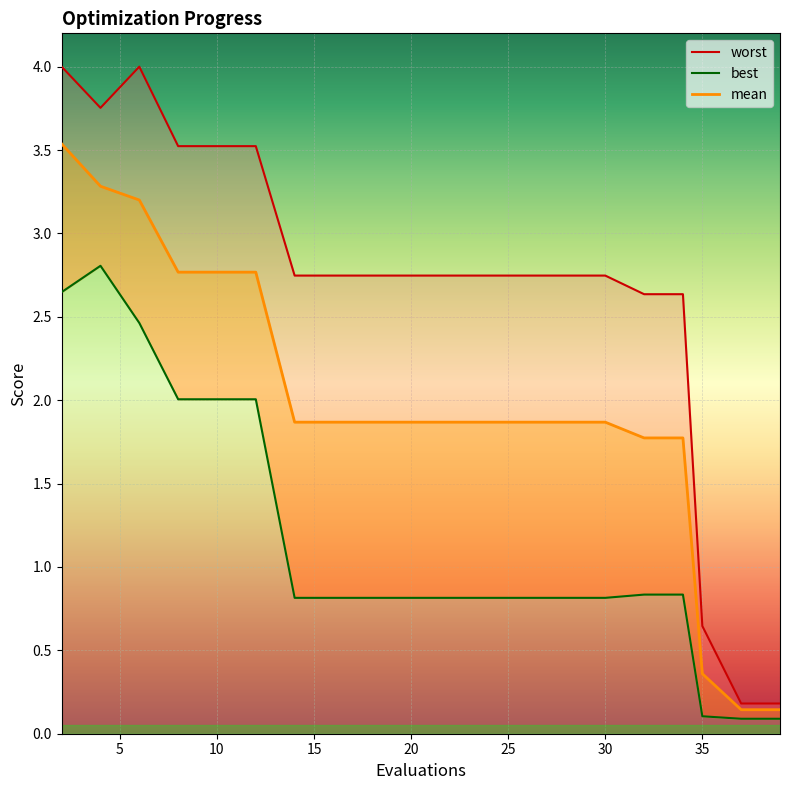

Is the value of mean at 30 greater than the value of worst at 20?

No